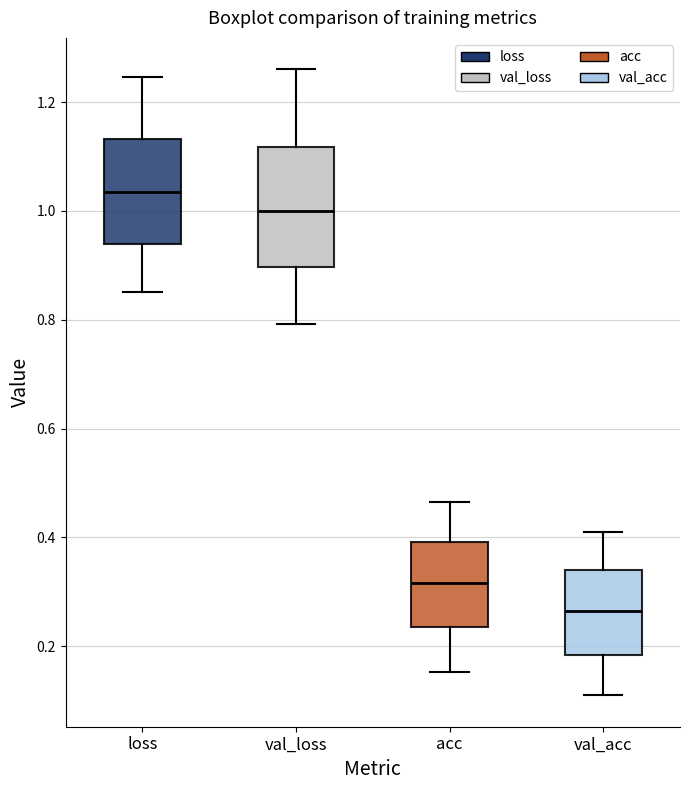

Reading left to right, read every box against the y-axis: the position of its median line, the range the box covers, and the ends of its whiskers. The values are not printed on the chart, so give them approximately, as read against the axis.

loss: median 1.04, box 0.94 to 1.14, whiskers 0.86 to 1.24
val_loss: median 1.00, box 0.90 to 1.12, whiskers 0.80 to 1.26
acc: median 0.32, box 0.24 to 0.40, whiskers 0.16 to 0.46
val_acc: median 0.26, box 0.18 to 0.34, whiskers 0.10 to 0.40